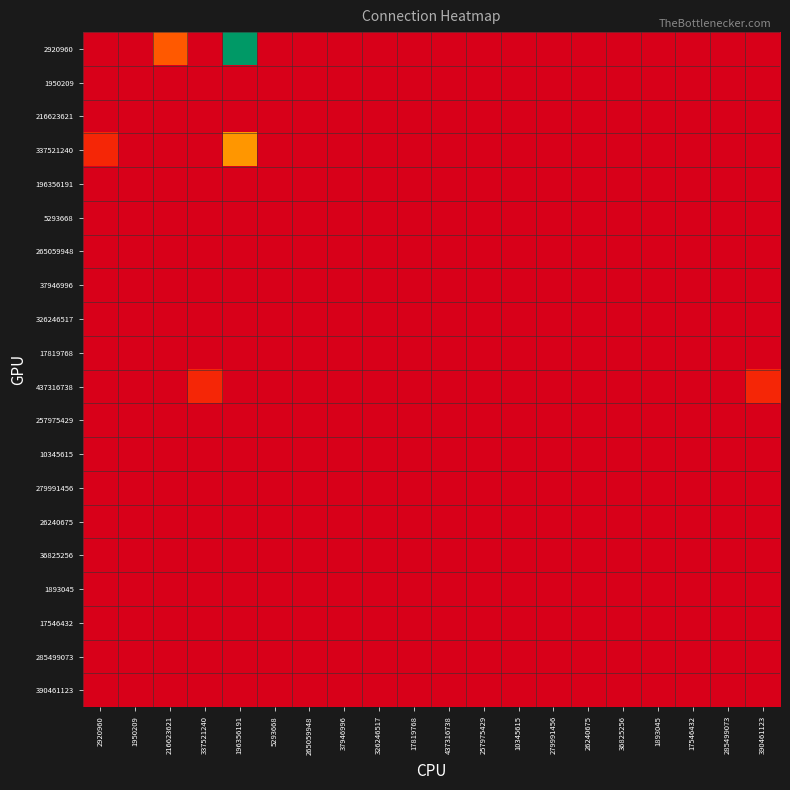

Between 390461123 and 26240675, which is larger?

390461123